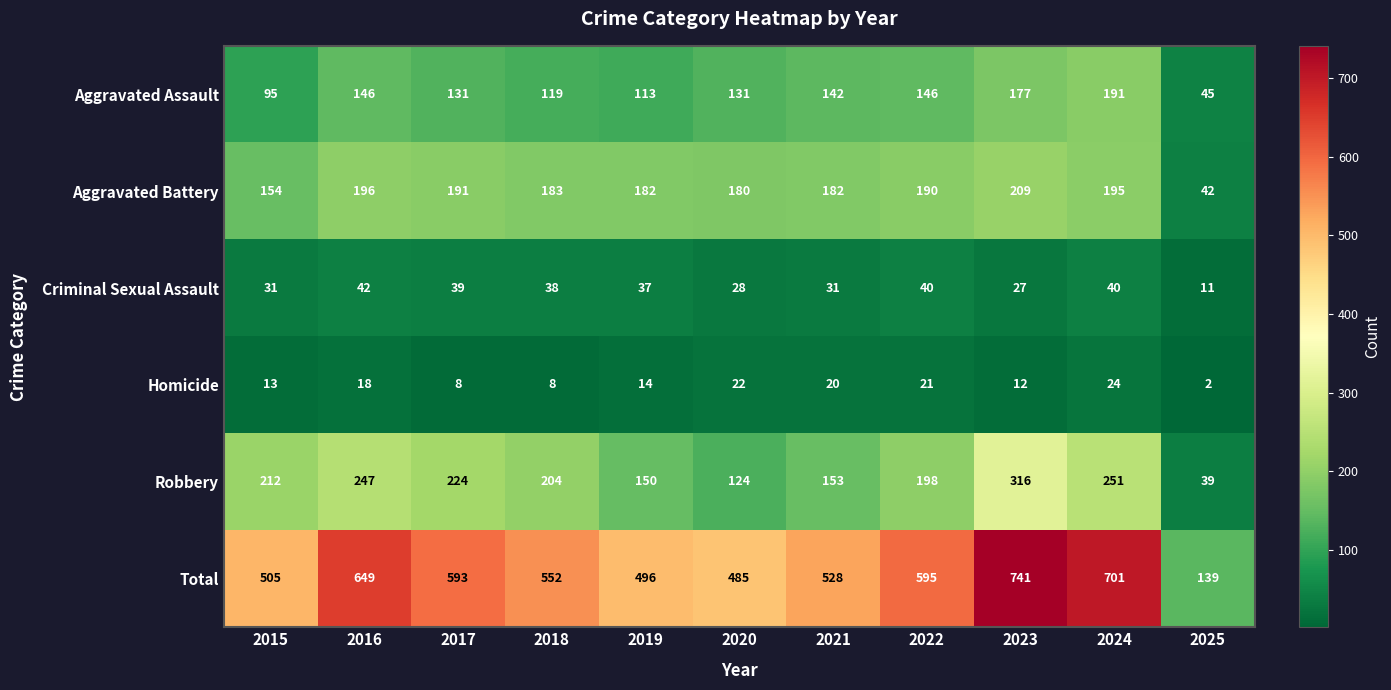

What is the difference between the highest and lowest values at 2020?

463